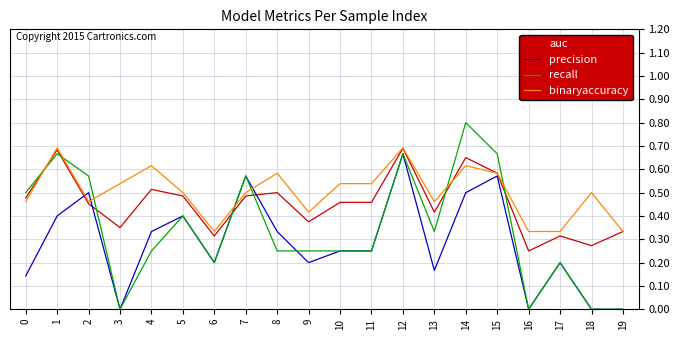

List the series in order of their overall mean, highest first.

binaryaccuracy, auc, recall, precision